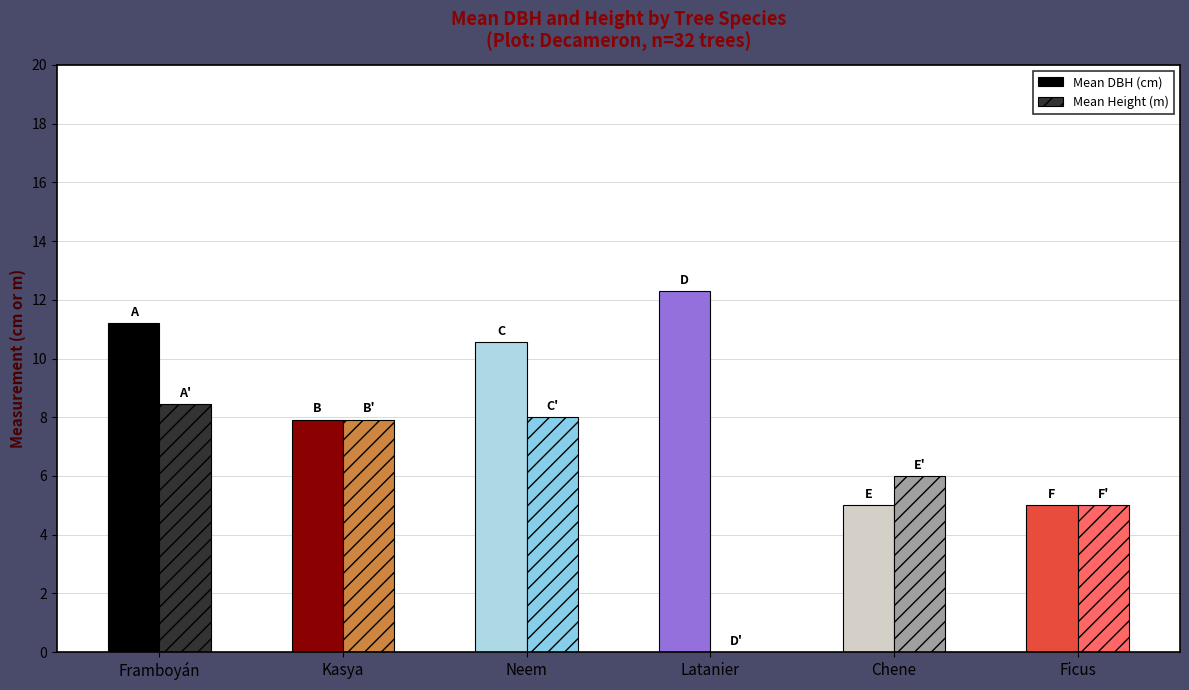

At which label does Mean Height (m) first exceed 7?

Framboyán